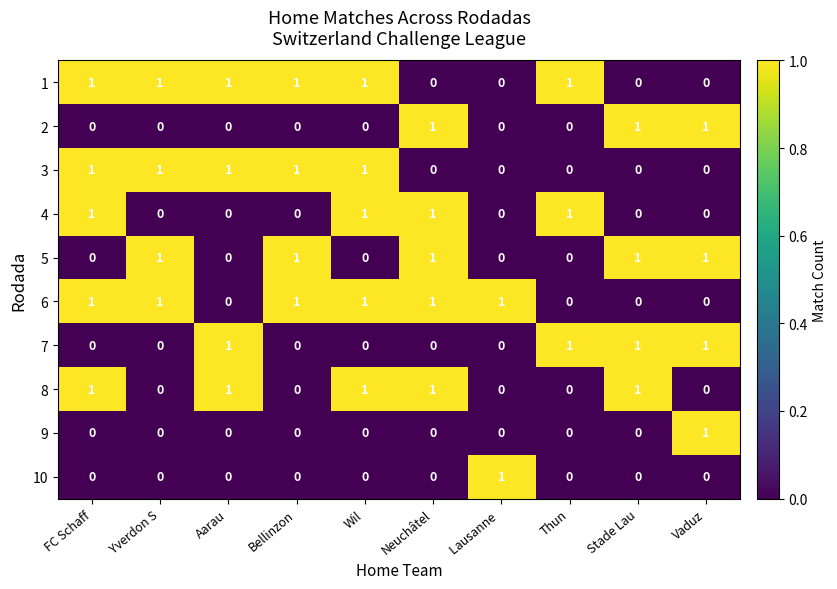

At how many categories does at least one series exceed 0?

10